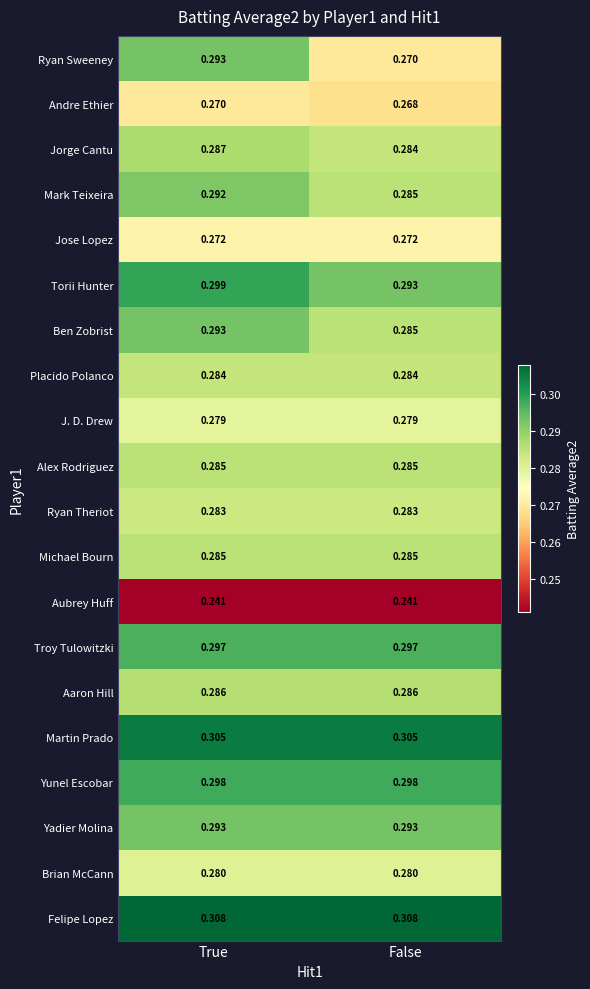

Which series has the largest total across all categories?

Felipe Lopez